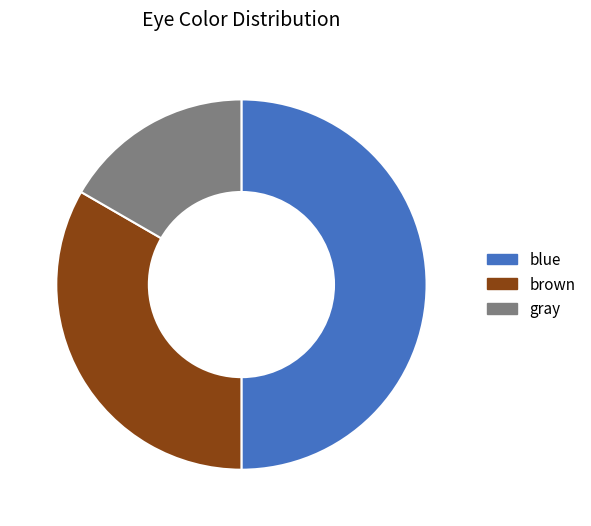

Is gray the majority of the pie?

No